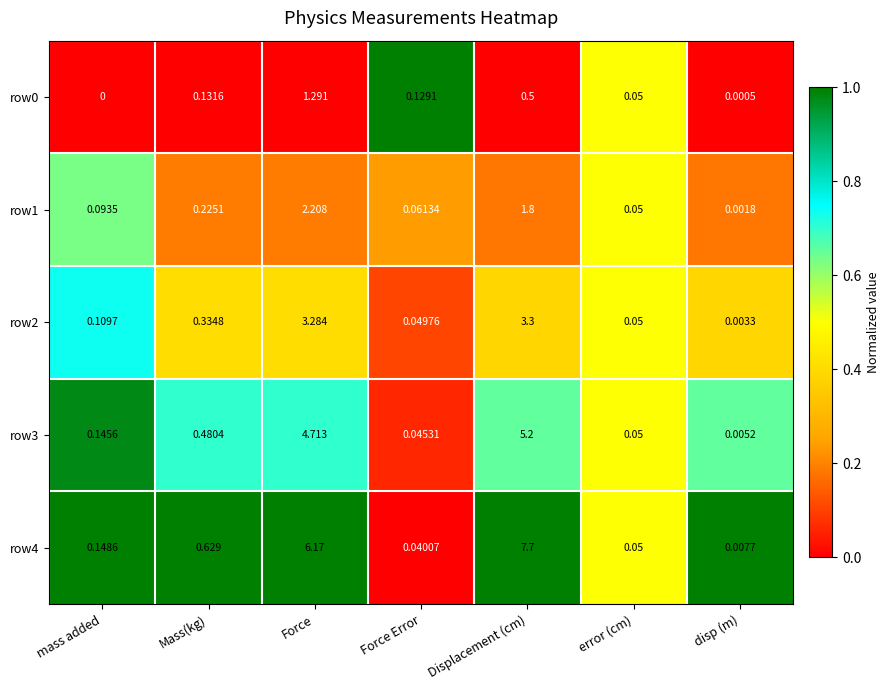

List the labels in order of row3 value, smallest first.

disp (m), Force Error, error (cm), mass added, Mass(kg), Force, Displacement (cm)